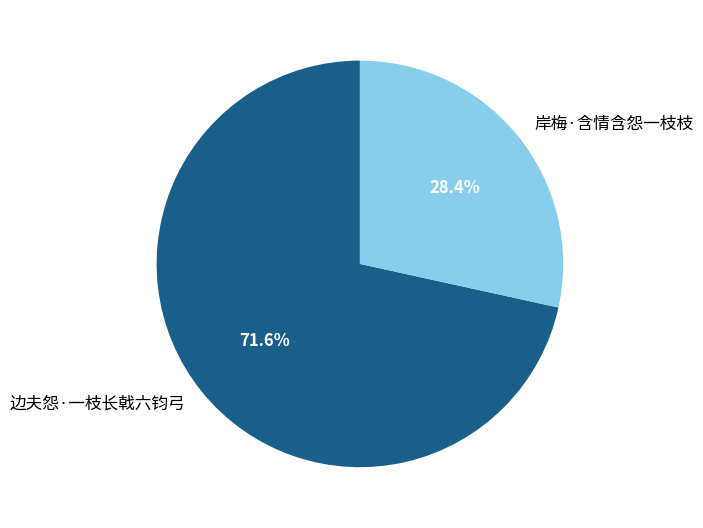

Rank the categories by value from highest to lowest.

边夫怨·一枝长戟六钧弓, 岸梅·含情含怨一枝枝